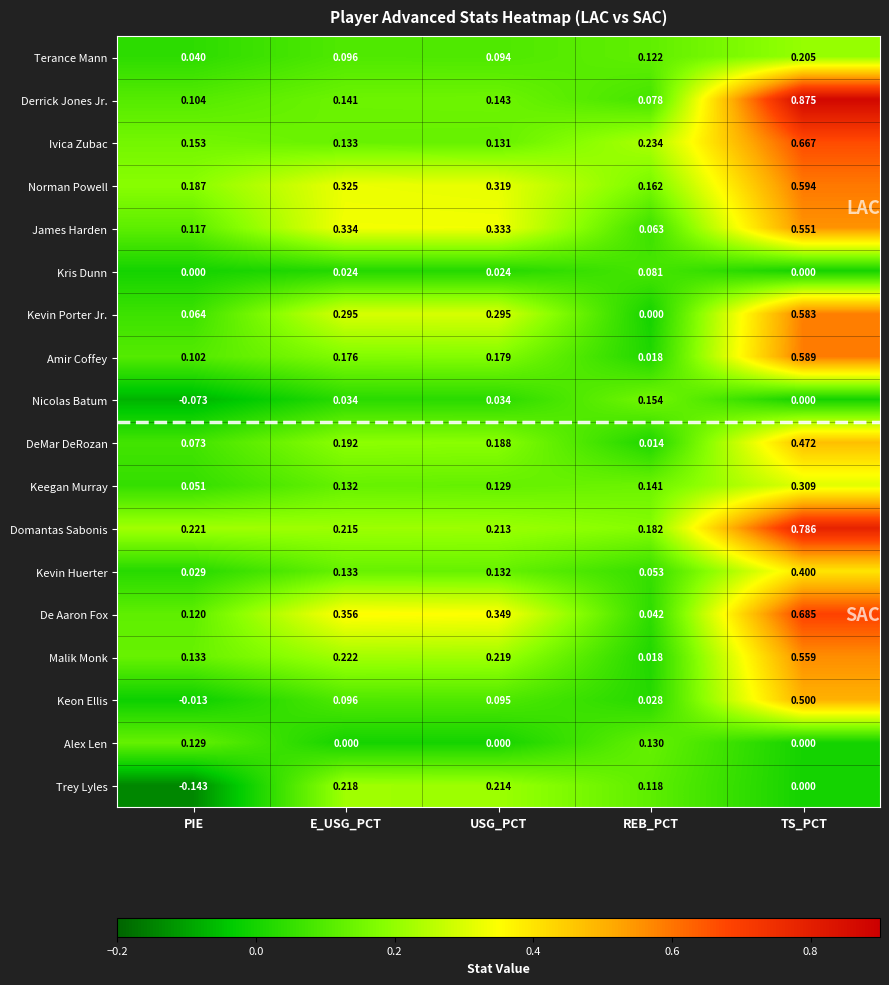

At which category is the sum across all series the highest?

TS_PCT